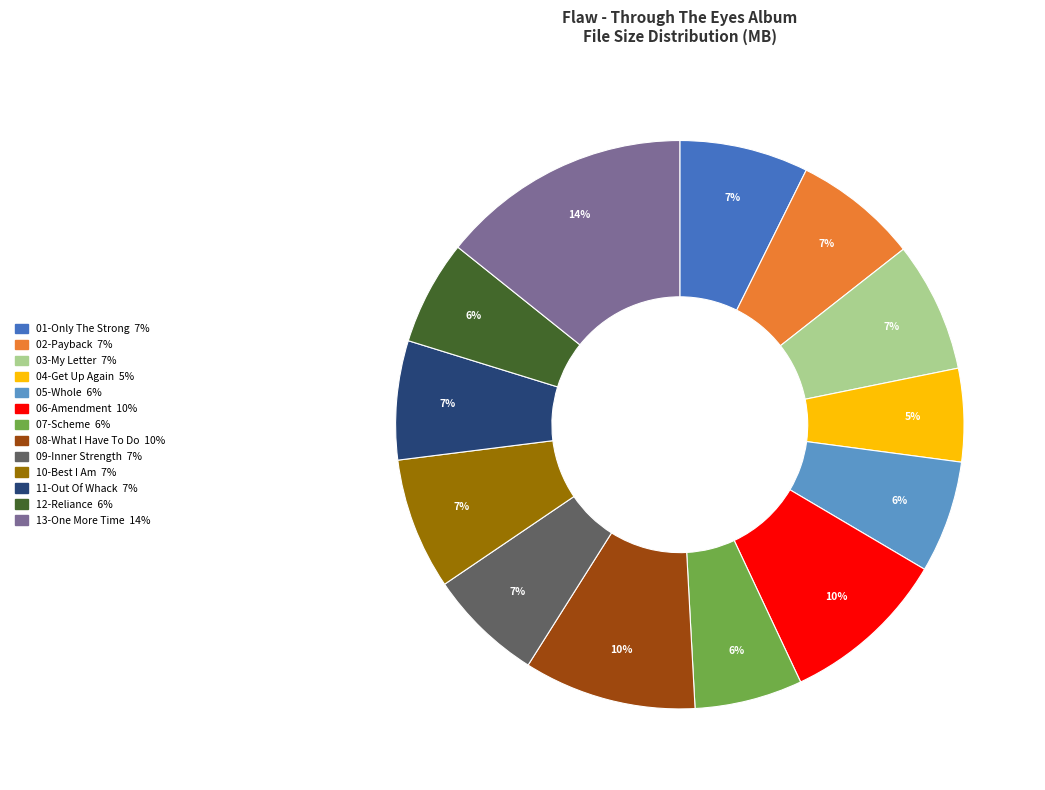

To the nearest percent, what is the average slice percentage?

8%